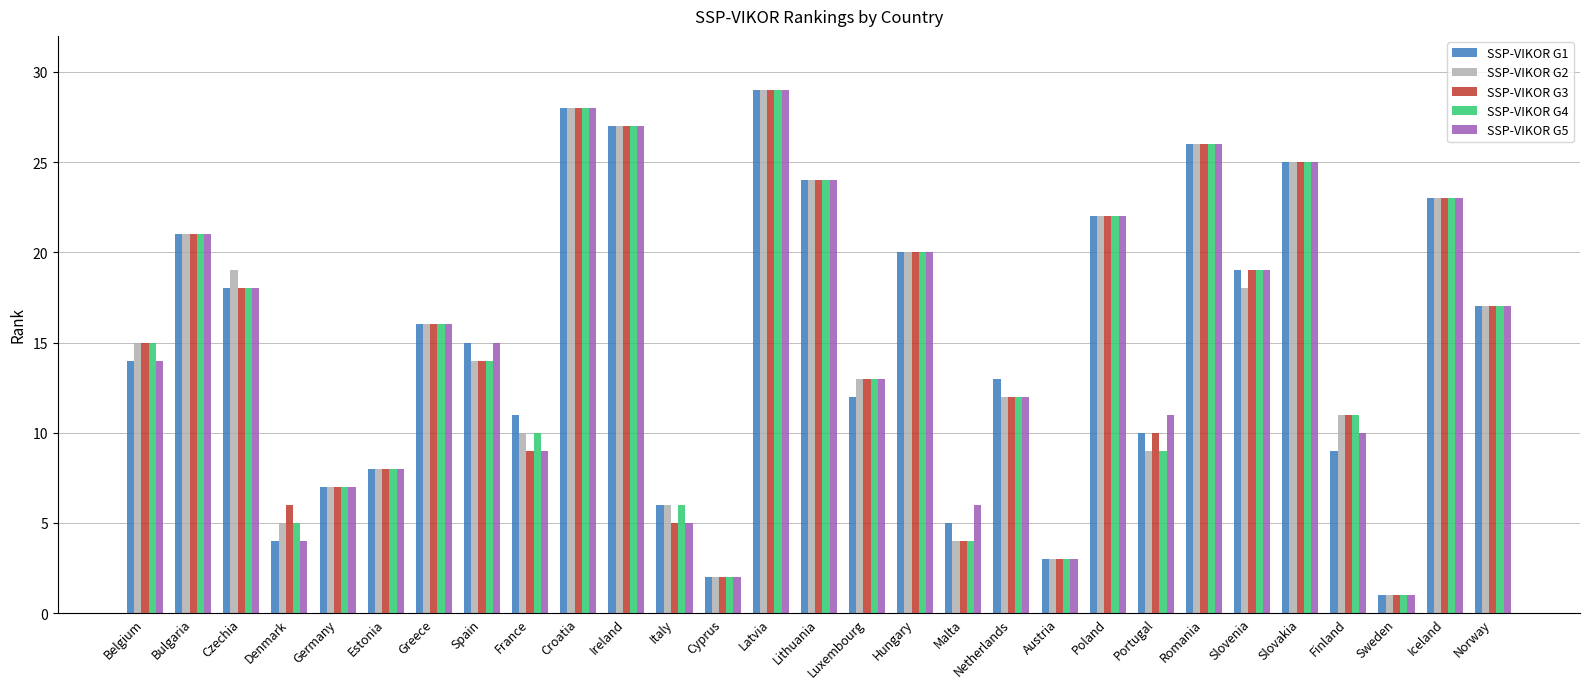

Is it true that SSP-VIKOR G3 equals 14 at Spain?

True